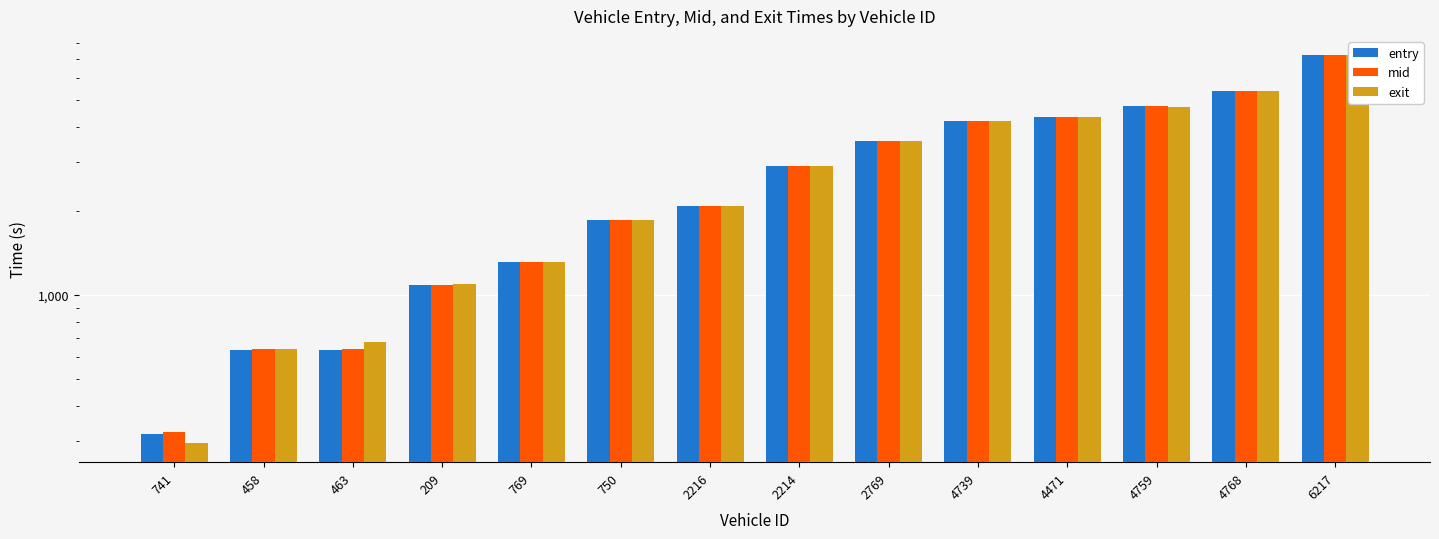

What is the sum of the entry values at 209 and 4768?

6441.7